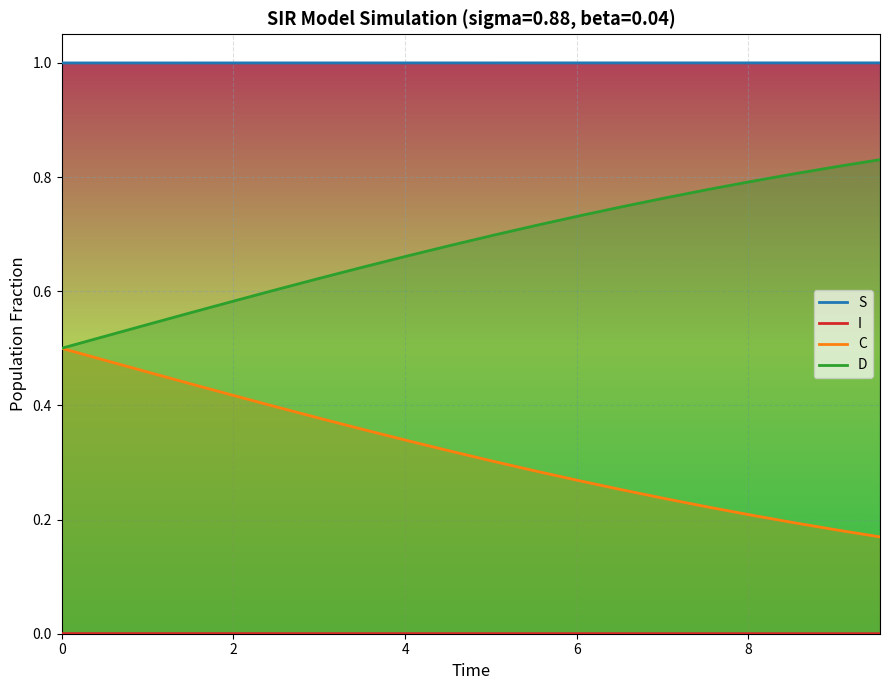

What are all the series names shown in the legend?

S, I, C, D